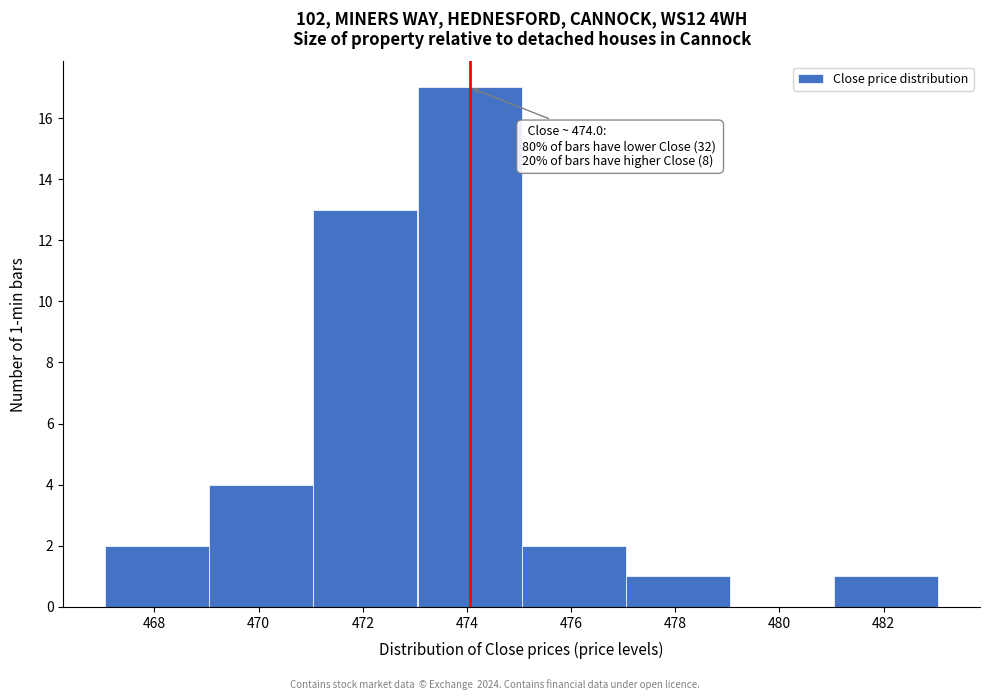

Which range on the x-axis has the tallest bar?

473 to 475